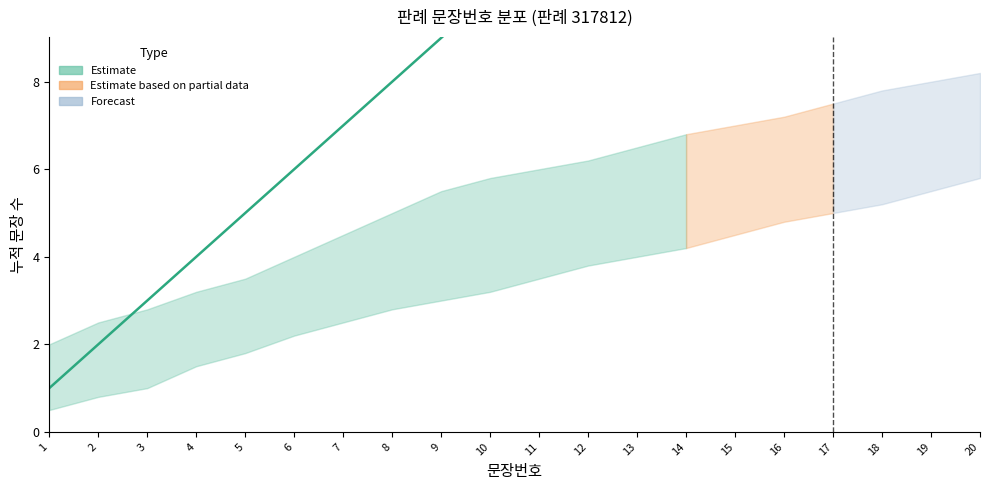

What is the average value of the 문장번호 series?

10.5